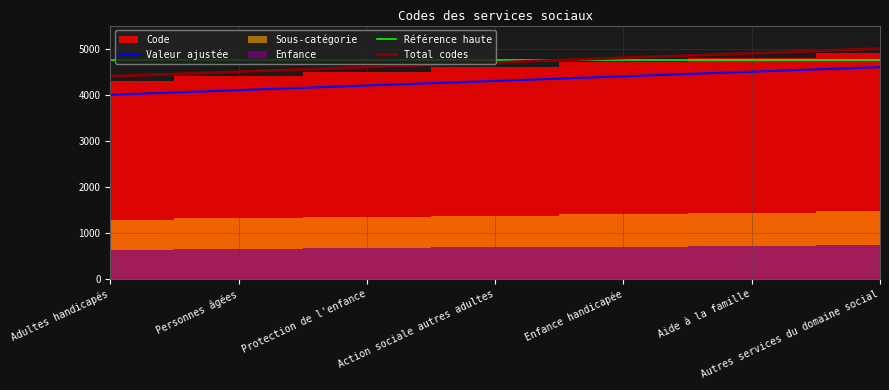

True or false: Total codes and Valeur ajustée intersect in this chart.

False